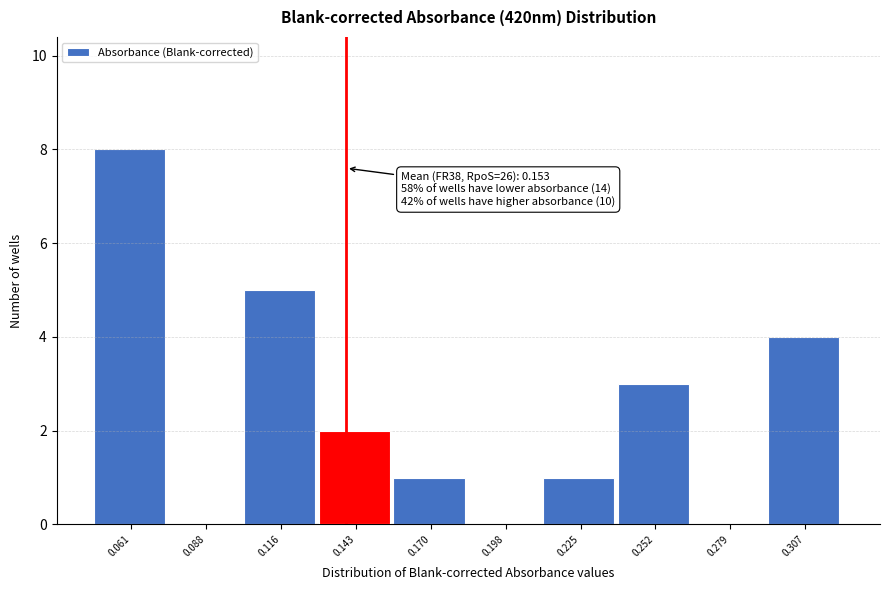

Reading left to right, what are all the values shown in this chart?

0.061=8	0.088=0	0.116=5	0.143=2	0.170=1	0.198=0	0.225=1	0.252=3	0.279=0	0.307=4